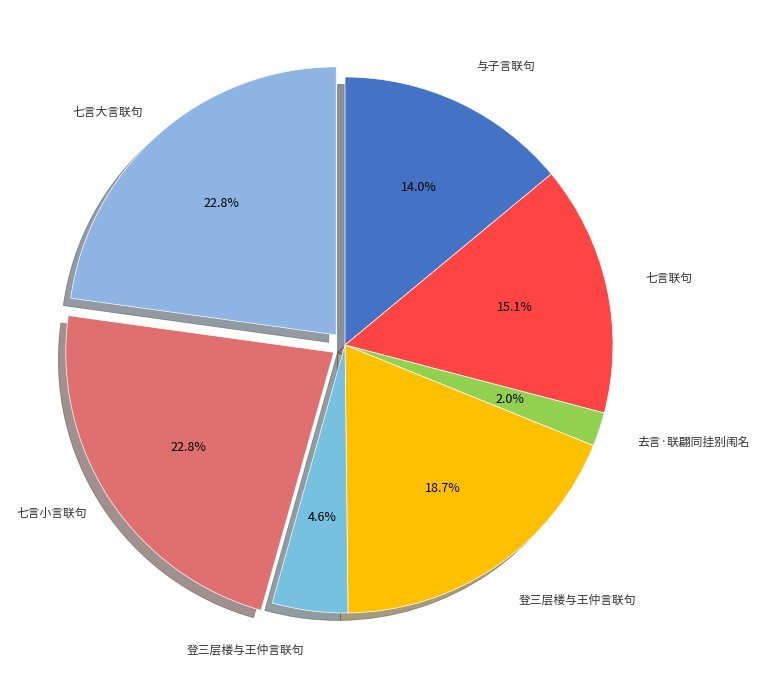

How many slices are in this pie chart?

7